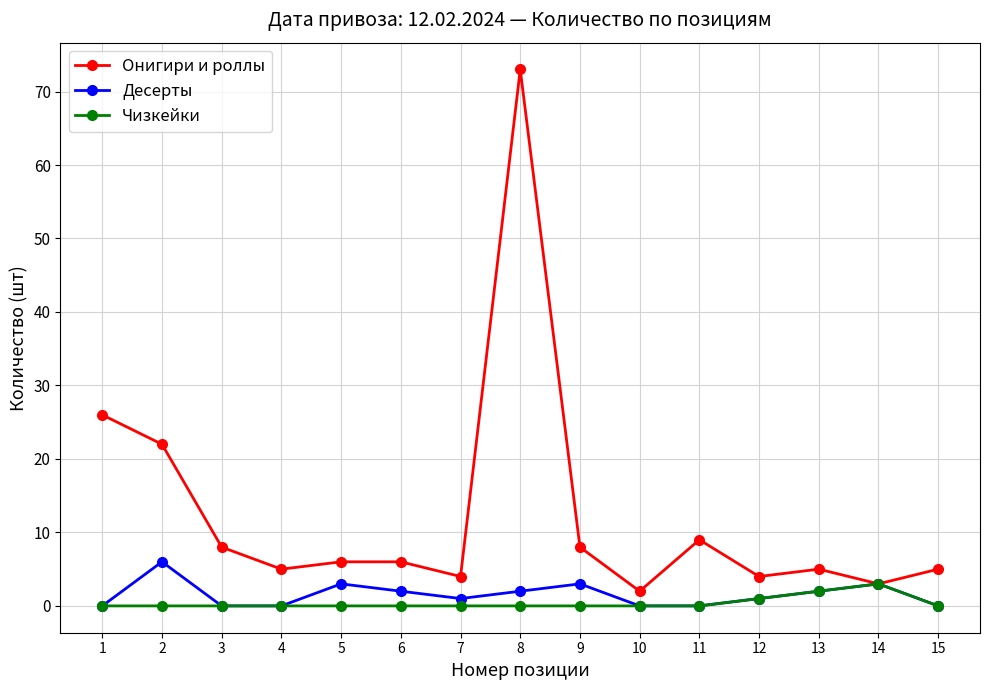

Rank the series by their maximum value, from lowest to highest.

Чизкейки, Десерты, Онигири и роллы